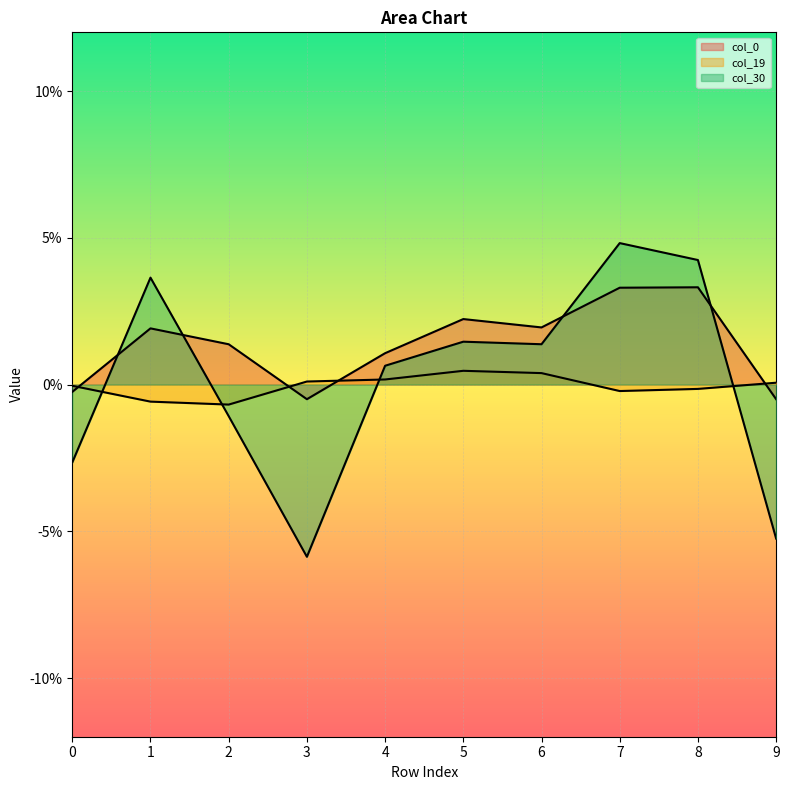

How many interior local peaks does the col_19 series have?

1